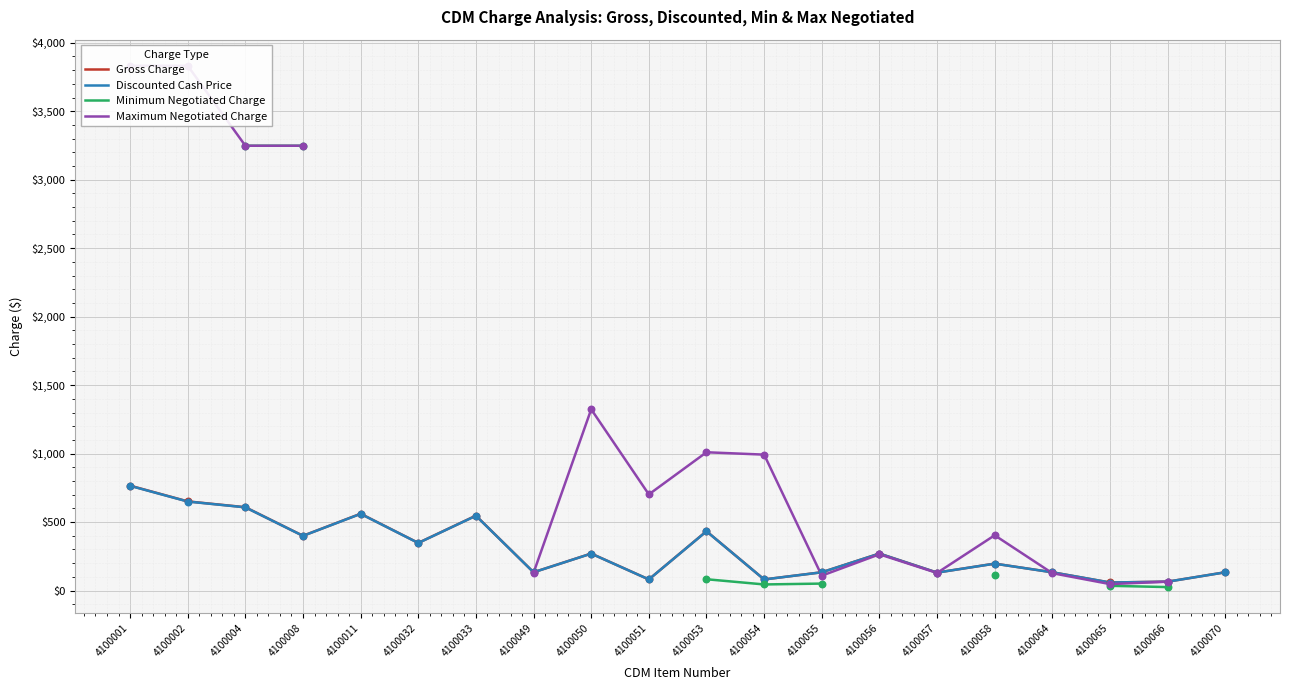

Is the value of Minimum Negotiated Charge at 4100064 greater than the value of Discounted Cash Price at 4100002?

No